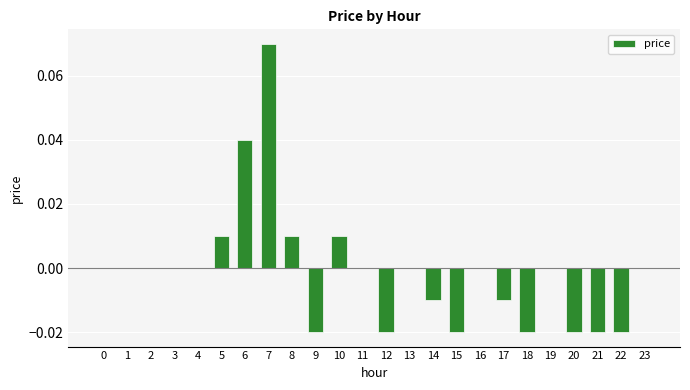

Are the bars grouped side by side (vs. stacked)?

No